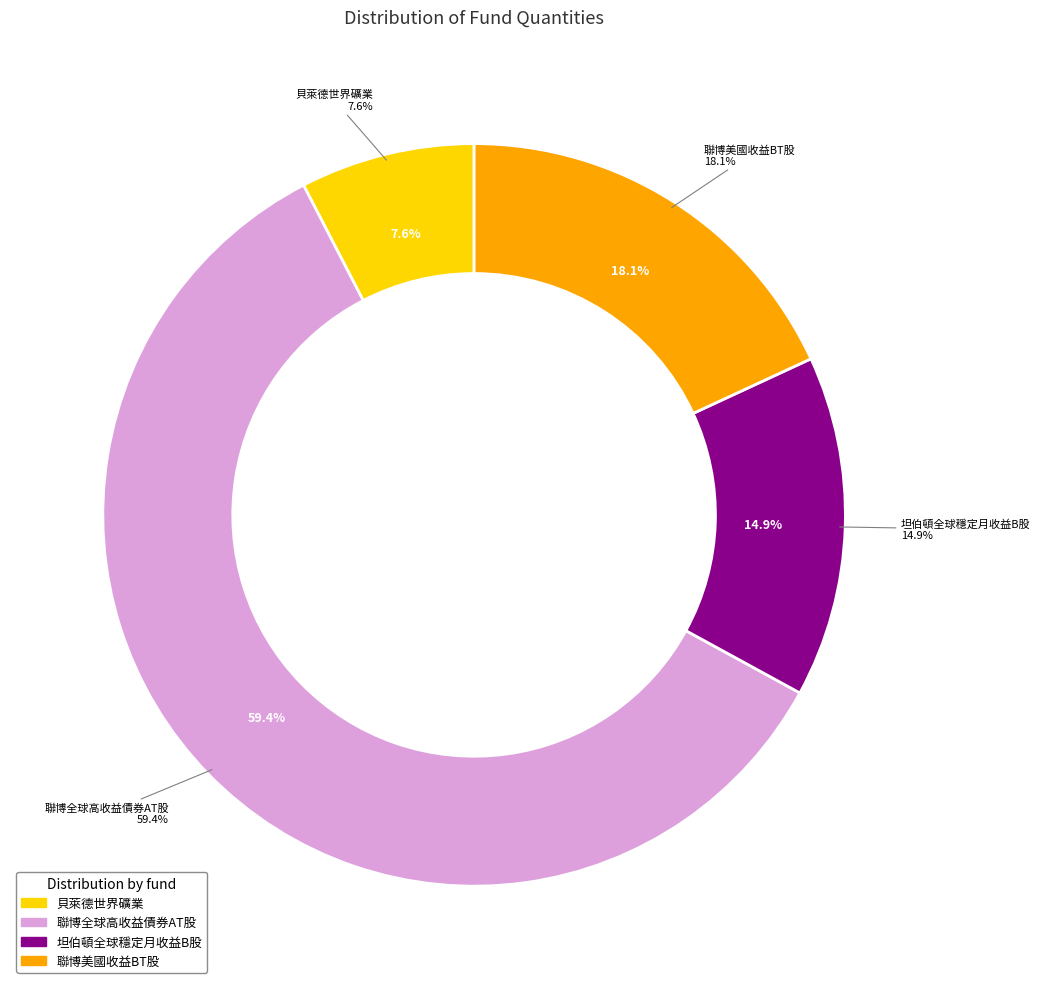

Which has a higher value, 貝萊德世界礦業 or 聯博全球高收益債券AT股?

聯博全球高收益債券AT股